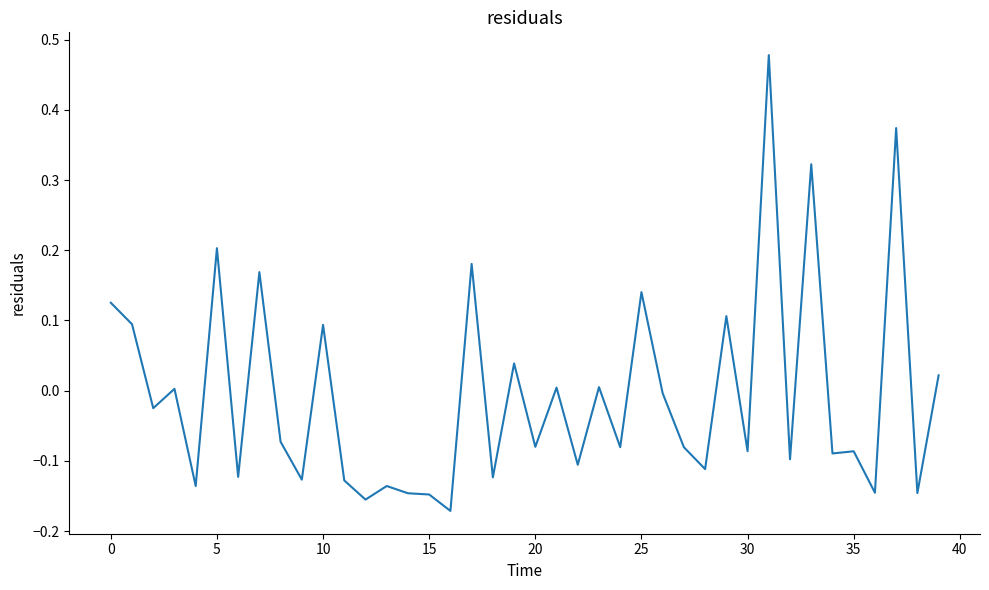

What is the difference between the maximum and minimum values?

0.6